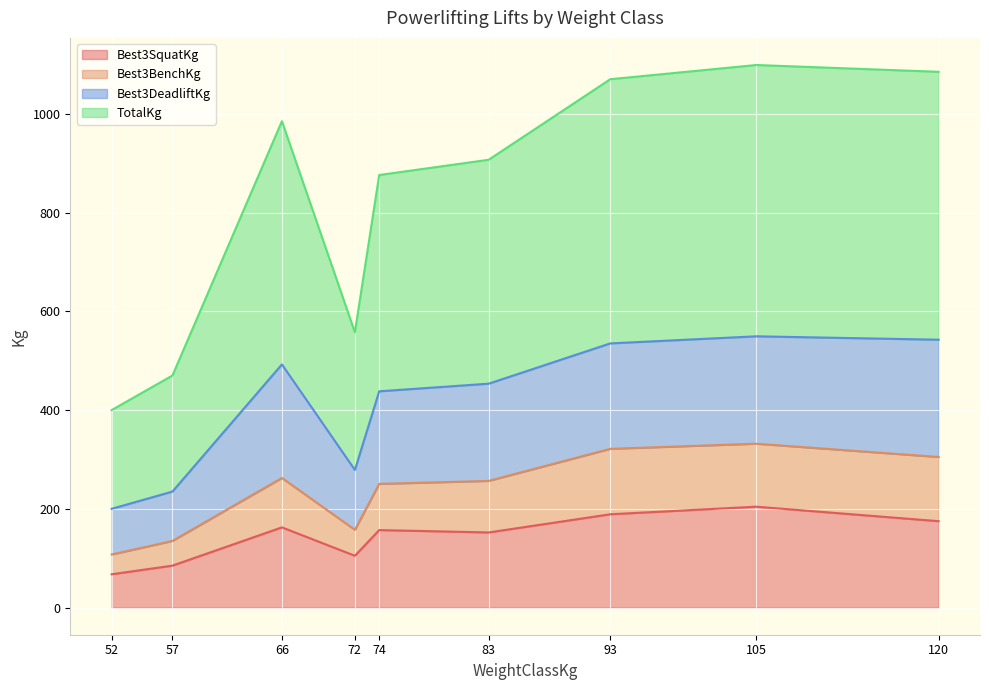

The Best3SquatKg series shows 189.0 at 93. True or false?

True